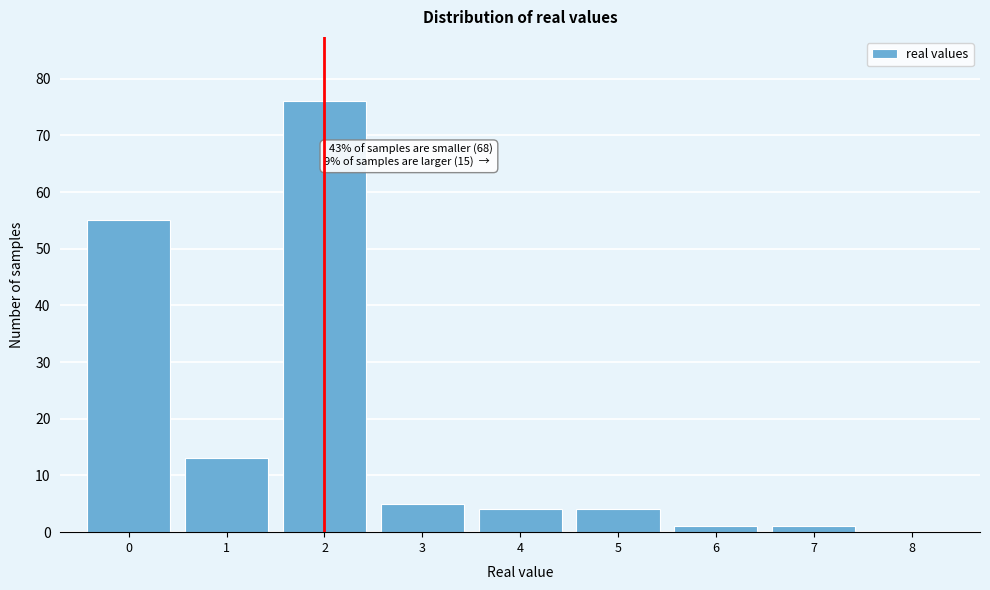

Reading left to right, transcribe all the data shown in this chart.

0=55	1=13	2=76	3=5	4=4	5=4	6=1	7=1	8=0